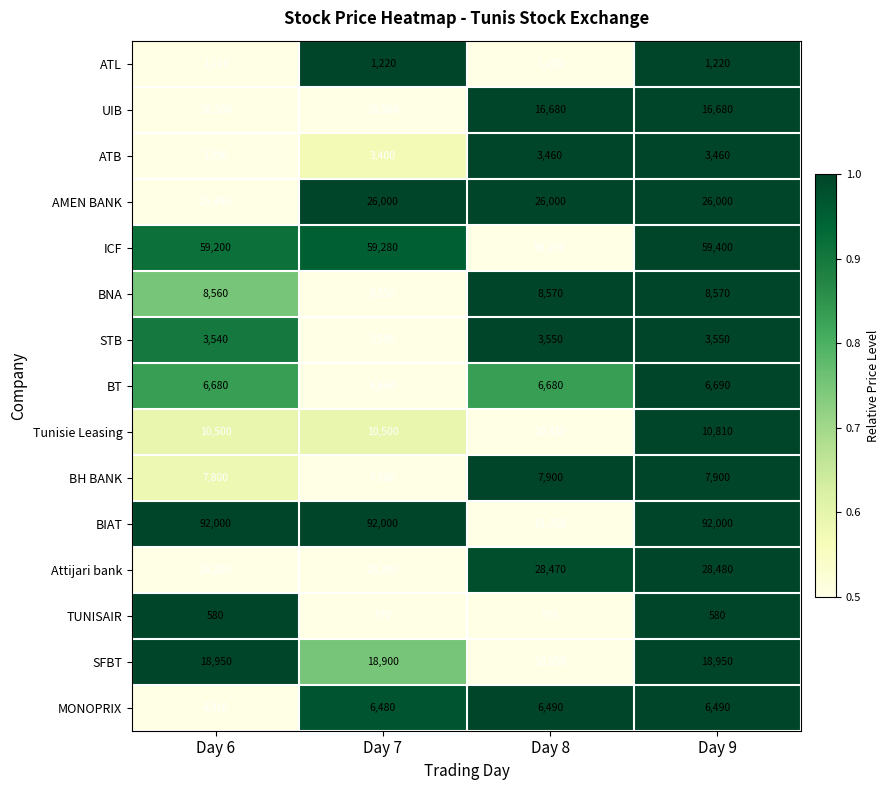

What is the smallest value displayed?

570